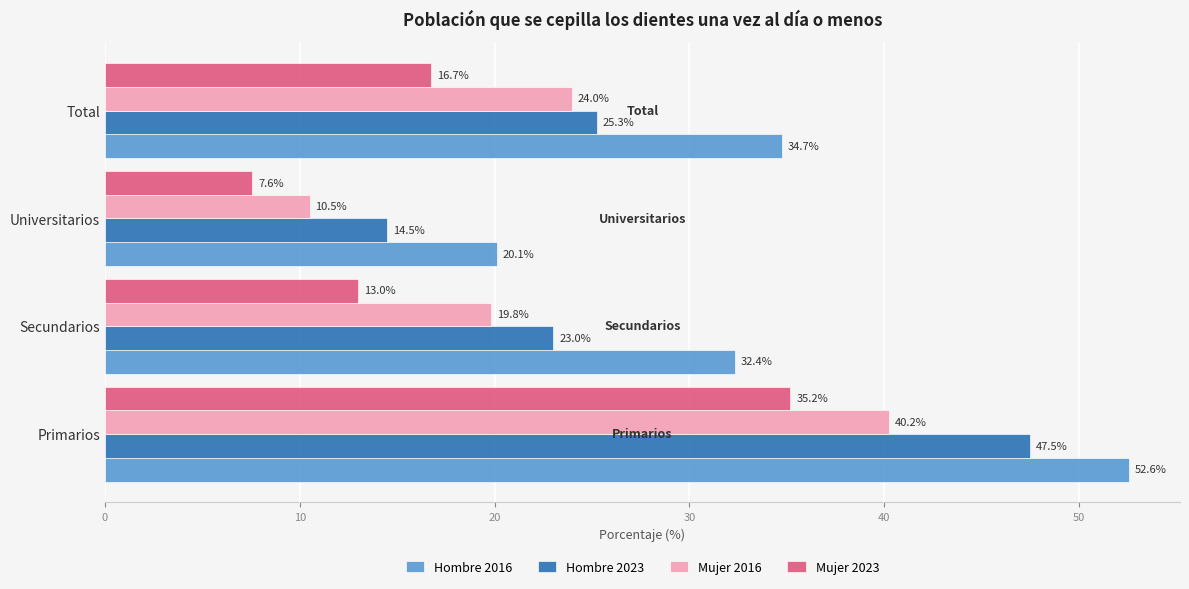

True or false: Hombre 2016 has a value of 32.4 at Secundarios.

True